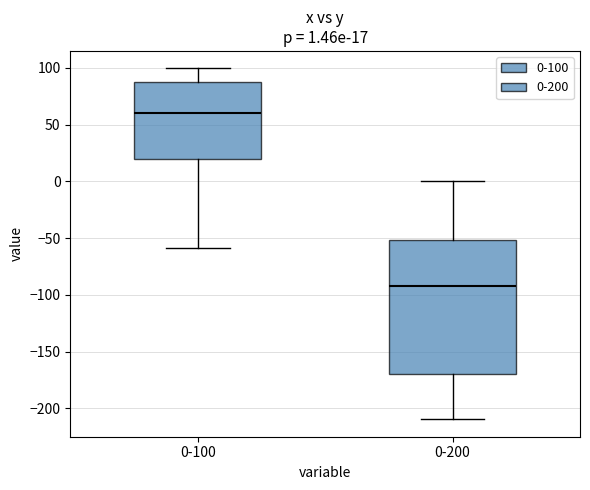

Which box's median line is the lowest?

0-200